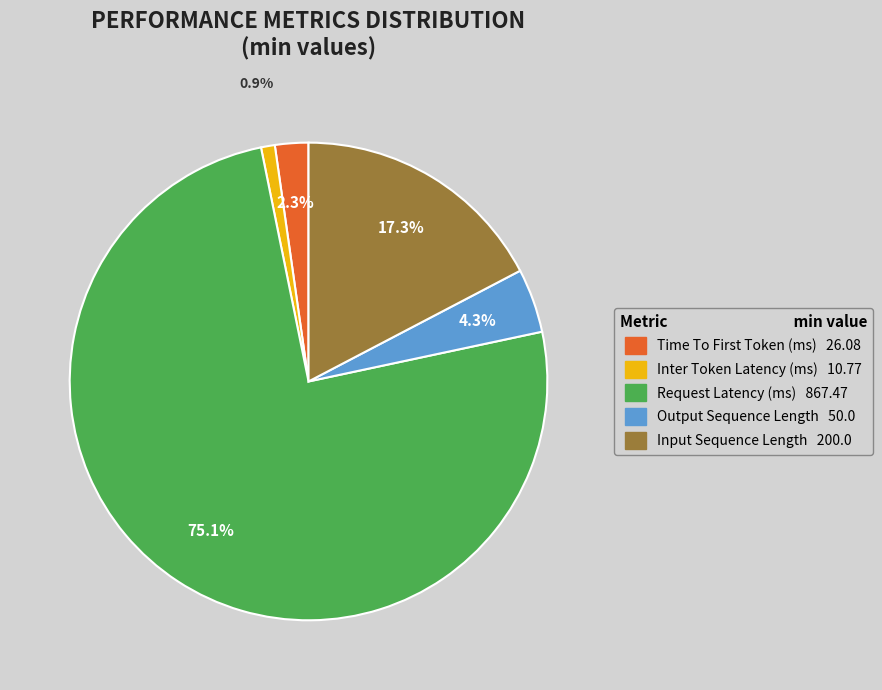

To the nearest percent, what is the average slice percentage?

20%